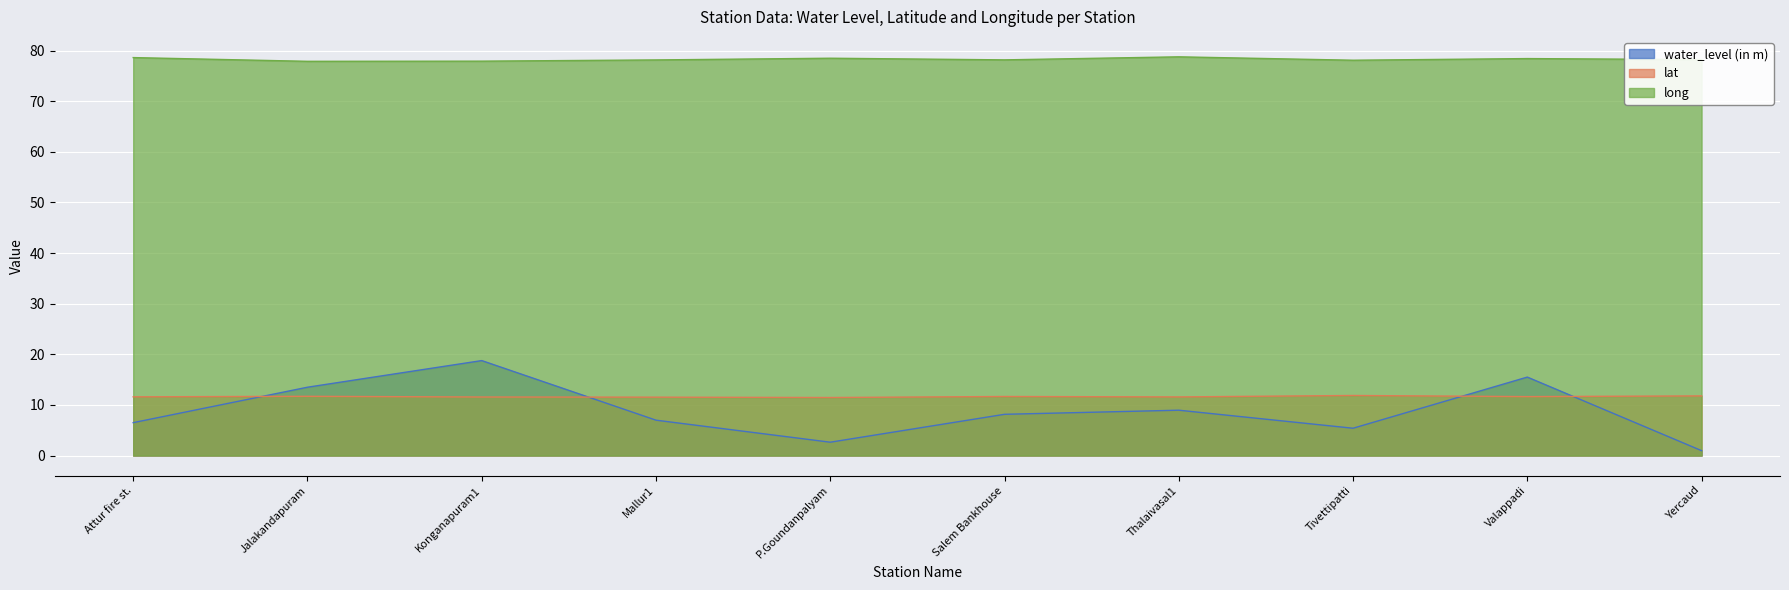

Reading left to right, extract all data points from this chart.

water_level (in m): Attur fire st.=6.5	Jalakandapuram=13.5	Konganapuram1=18.8	Mallur1=7.0	P.Goundanpalyam=2.6	Salem Bankhouse=8.2	Thalaivasal1=9.0	Tivettipatti=5.4	Valappadi=15.5	Yercaud=1.0
lat: Attur fire st.=11.6	Jalakandapuram=11.7	Konganapuram1=11.6	Mallur1=11.5	P.Goundanpalyam=11.5	Salem Bankhouse=11.7	Thalaivasal1=11.6	Tivettipatti=11.9	Valappadi=11.6	Yercaud=11.8
long: Attur fire st.=78.6	Jalakandapuram=77.9	Konganapuram1=77.9	Mallur1=78.1	P.Goundanpalyam=78.5	Salem Bankhouse=78.2	Thalaivasal1=78.8	Tivettipatti=78.1	Valappadi=78.4	Yercaud=78.2